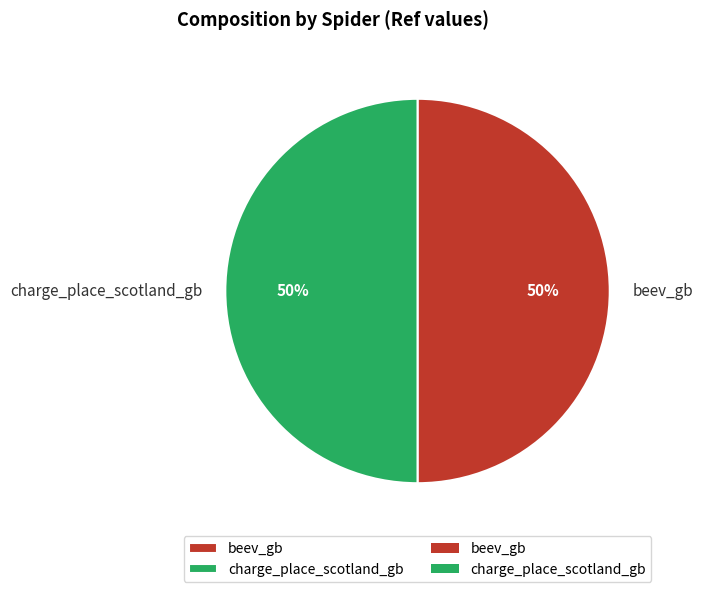

To the nearest percent, what is the average slice percentage?

50%